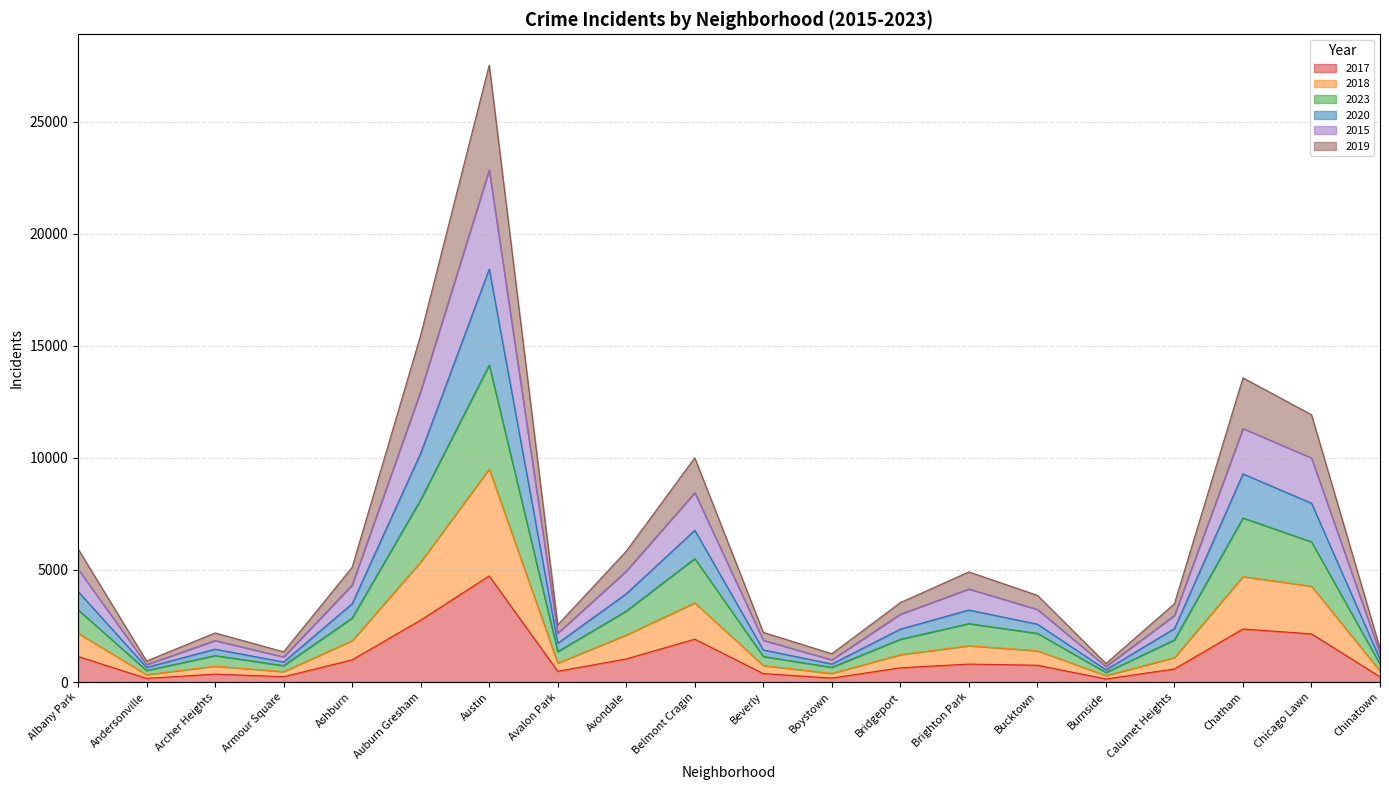

What is the total value across all series at Auburn Gresham?

15472